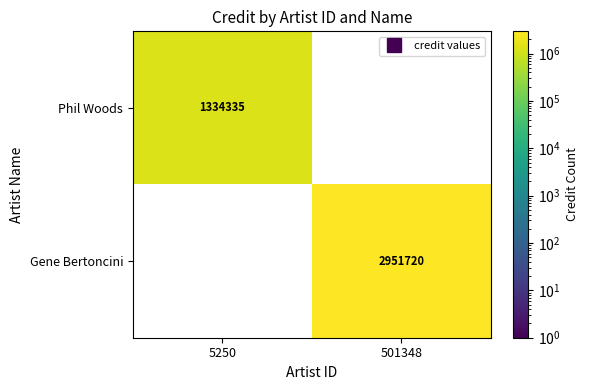

Rank the series by their maximum value, from lowest to highest.

Phil Woods, Gene Bertoncini